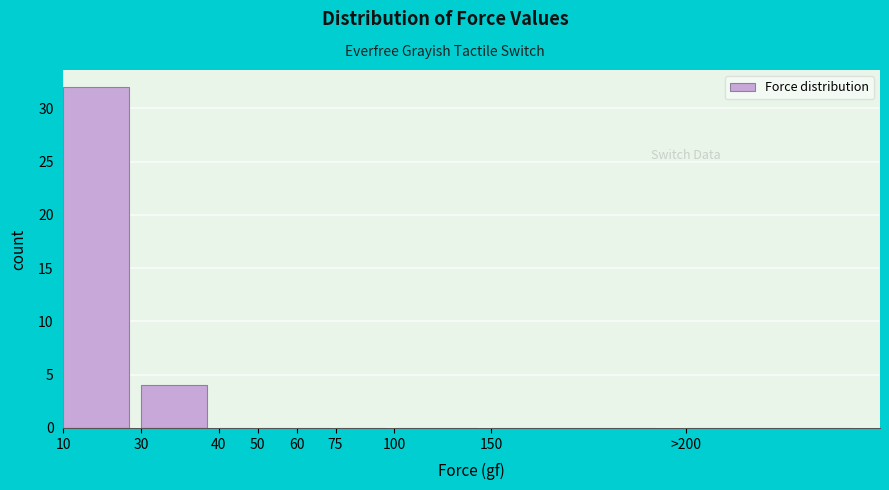

Reading right to left, what are all the values shown in this chart?

>200=0	150=0	100=0	75=0	60=0	50=0	40=0	30=4	10=32